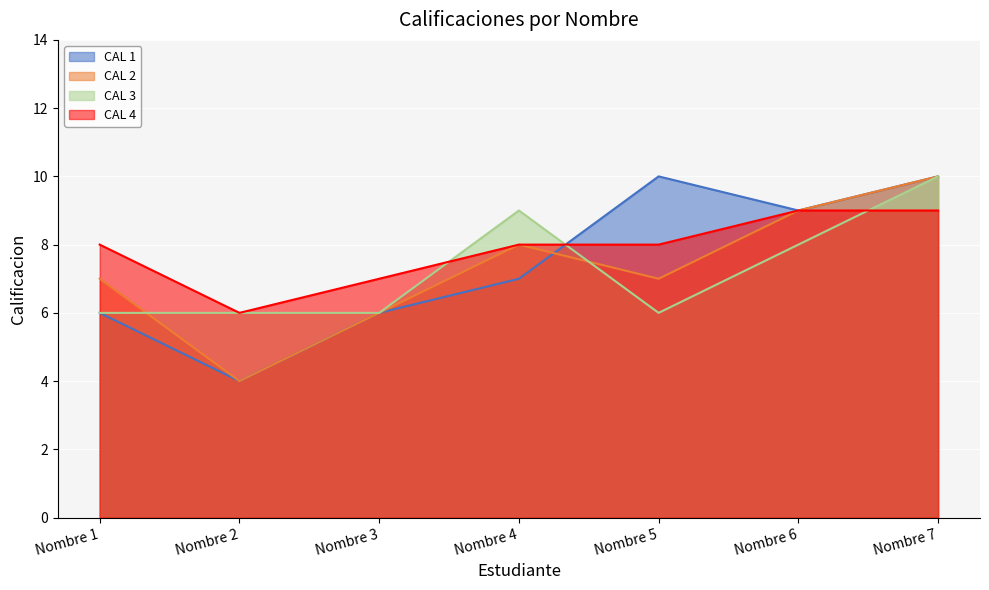

True or false: CAL 4 and CAL 2 intersect in this chart.

False